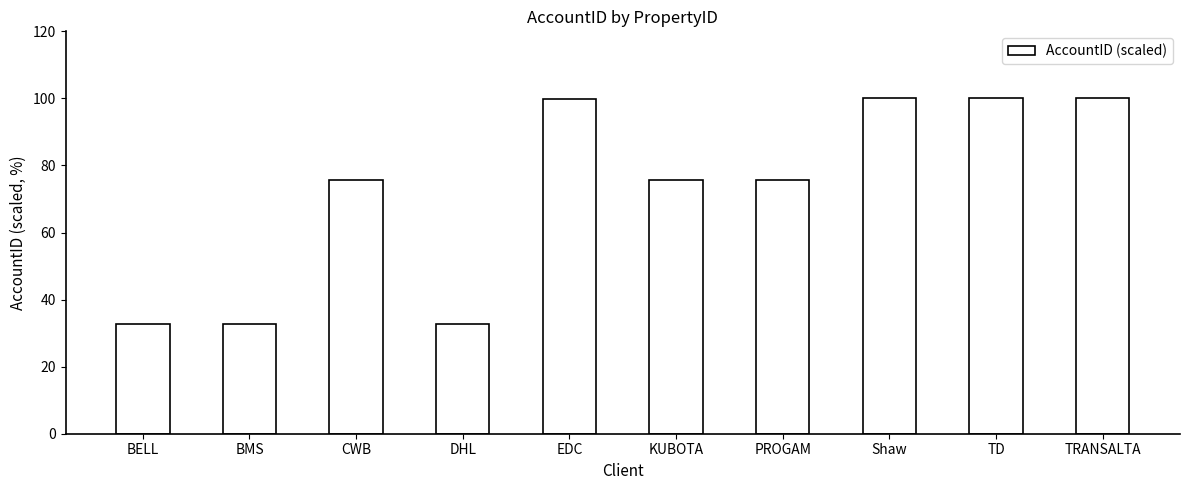

What is the change in value from KUBOTA to TRANSALTA?

+24.4